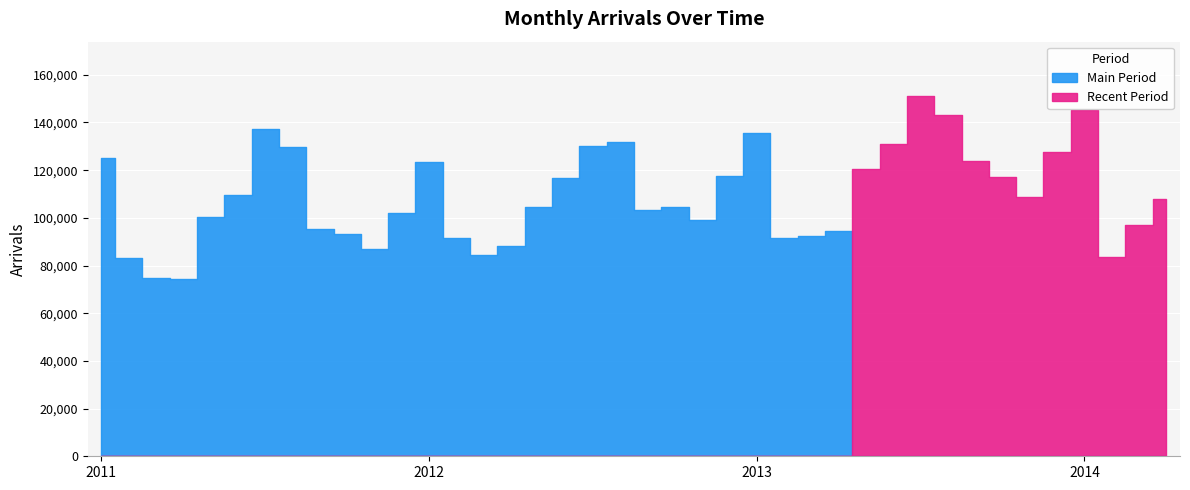

List the labels in order of value, smallest first.

2011-04, 2011-03, 2011-02, 2014-02, 2012-03, 2011-11, 2012-04, 2012-02, 2013-02, 2013-03, 2011-10, 2013-04, 2011-09, 2014-03, 2012-11, 2011-05, 2011-12, 2012-09, 2012-05, 2012-10, 2014-04, 2013-11, 2011-06, 2012-06, 2013-10, 2012-12, 2013-05, 2012-01, 2013-09, 2011-01, 2013-12, 2011-08, 2012-07, 2013-06, 2012-08, 2013-01, 2011-07, 2013-08, 2014-01, 2013-07